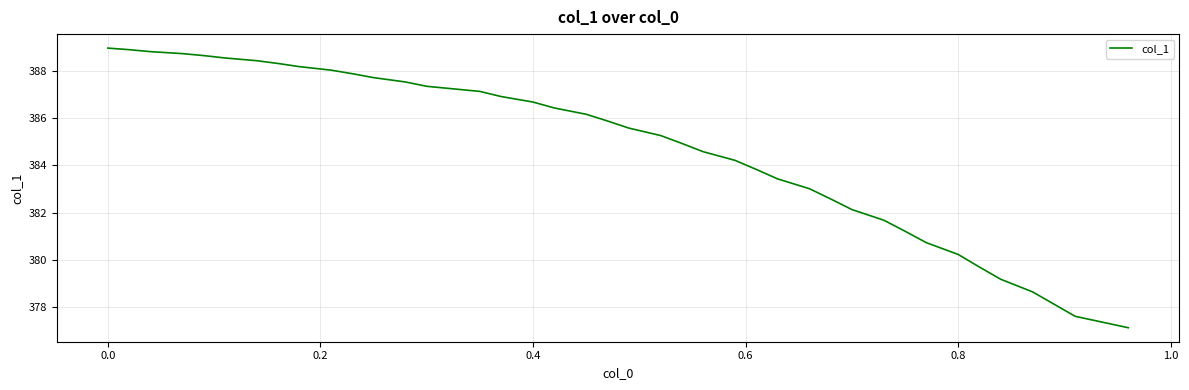

What is the difference between the maximum and minimum values?

11.8